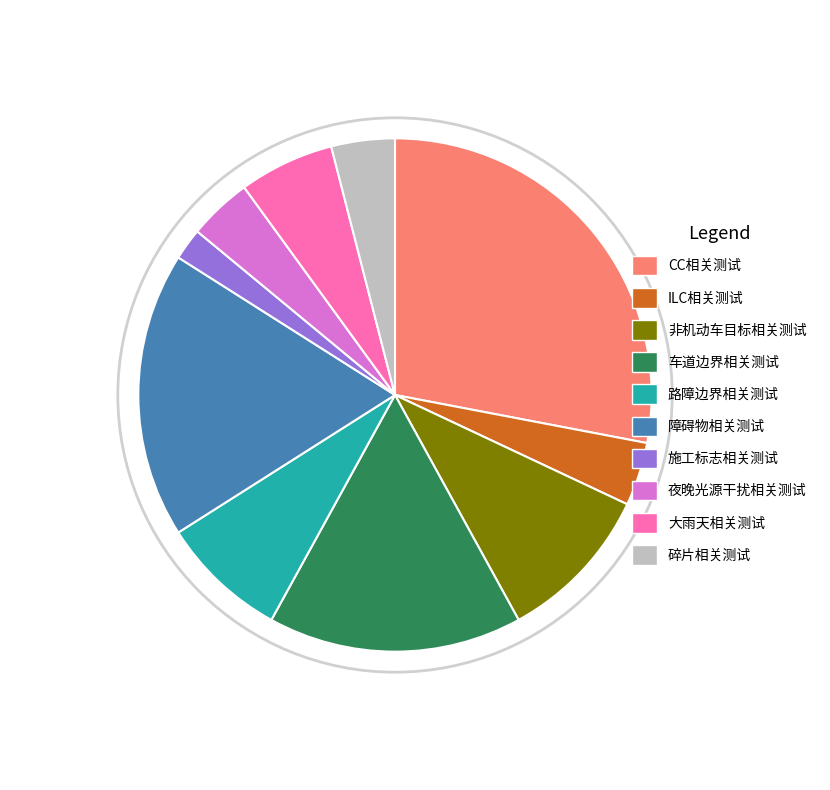

What is the largest slice in the pie chart?

CC相关测试